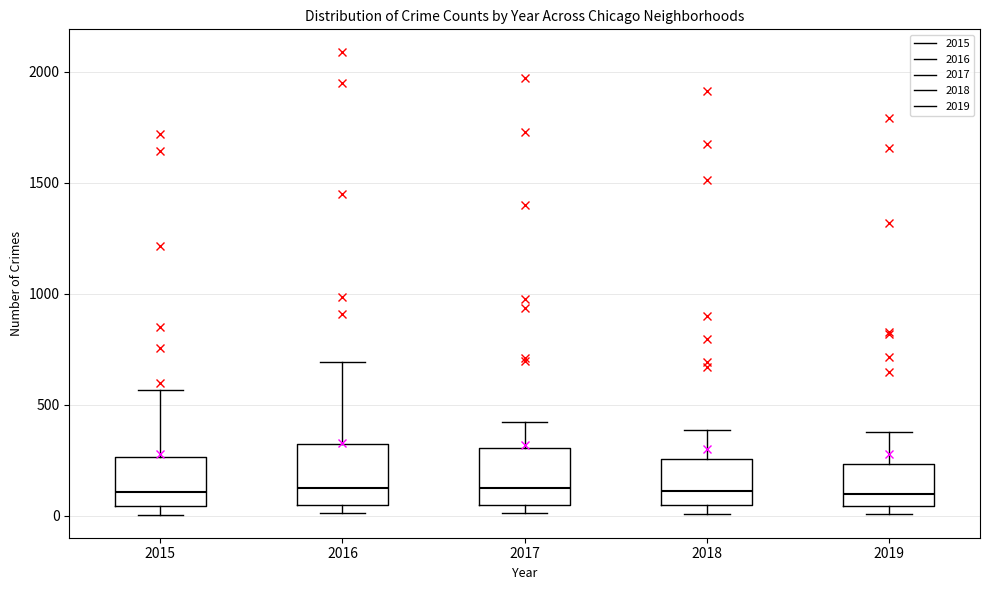

Reading left to right, transcribe this box plot: for each box, give where its median line is, the range the box spans, and where its two whiskers end, as read against the y-axis. The values are not printed on the chart, so give them approximately, as read against the axis.

2015: median 100, box 50 to 250, whiskers 0 to 550
2016: median 150, box 50 to 300, whiskers 0 to 700
2017: median 100, box 50 to 300, whiskers 0 to 400
2018: median 100, box 50 to 250, whiskers 0 to 400
2019: median 100, box 50 to 250, whiskers 0 to 400